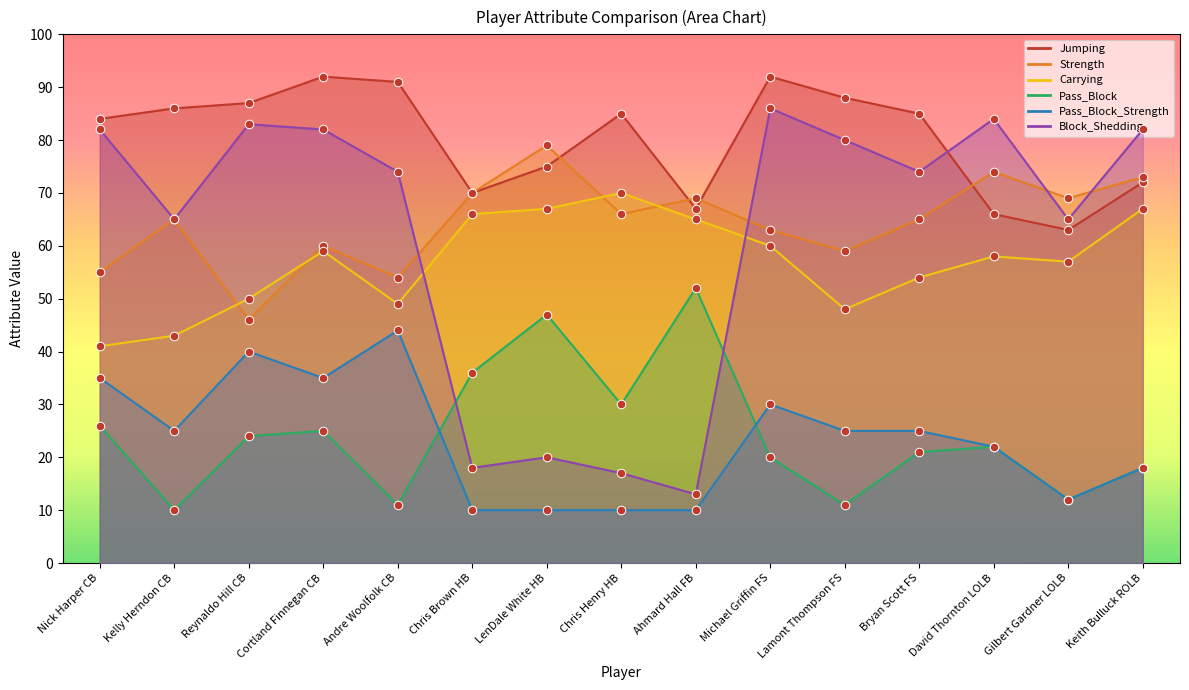

At which category is the sum across all series the highest?

Cortland Finnegan CB